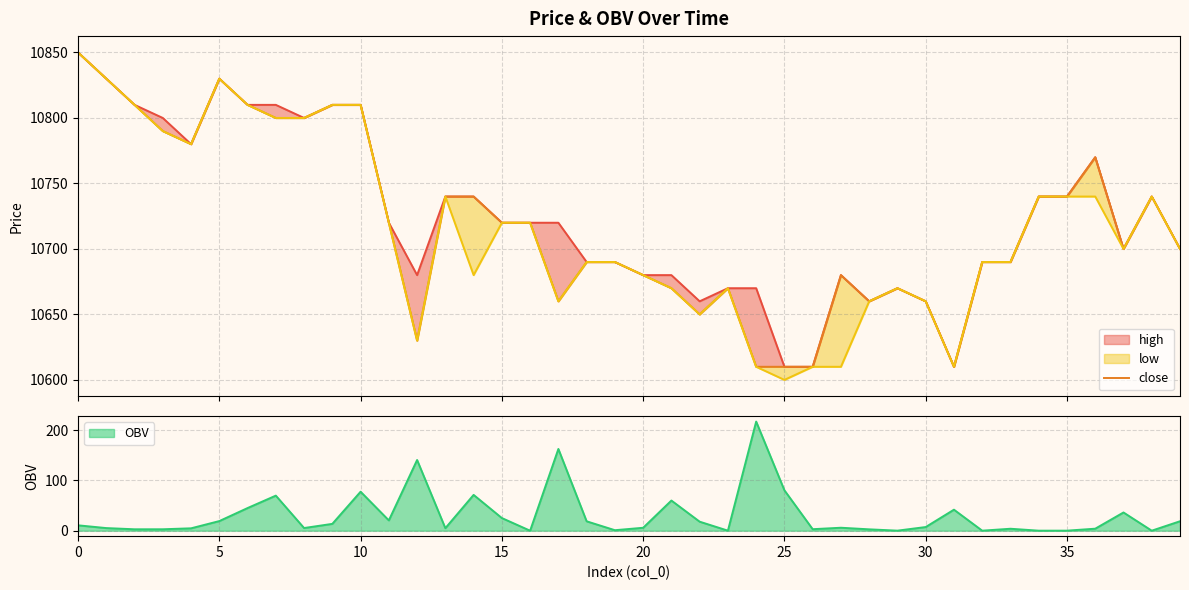

What is the label of the 7th point from the right?

33